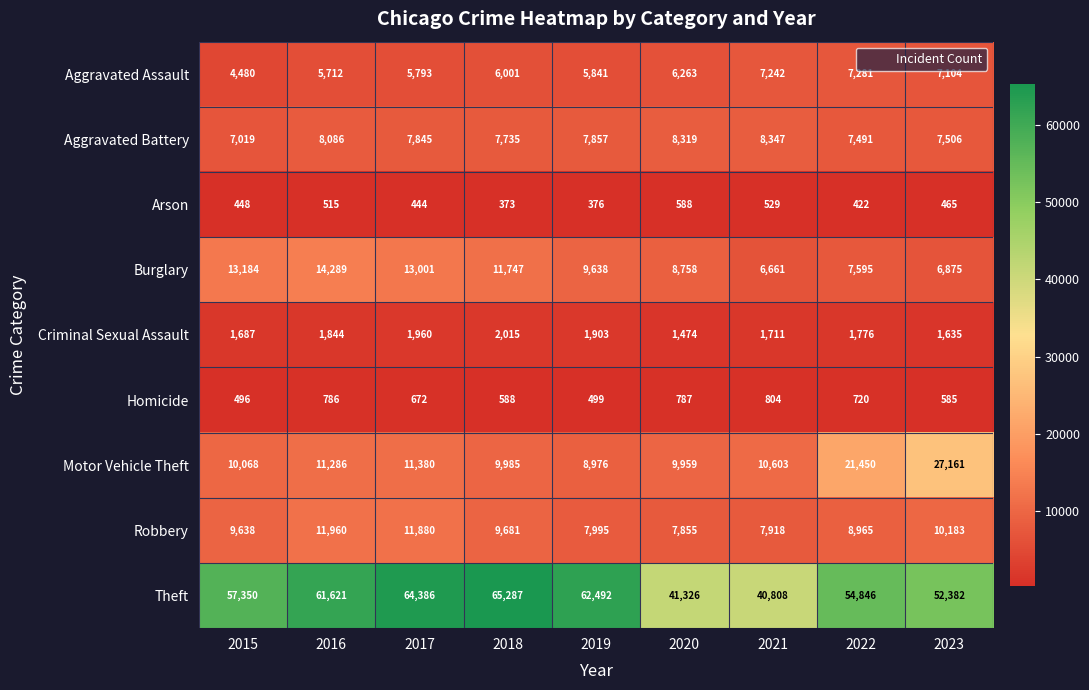

What is the difference between the maximum and minimum values in the Burglary series?

7628